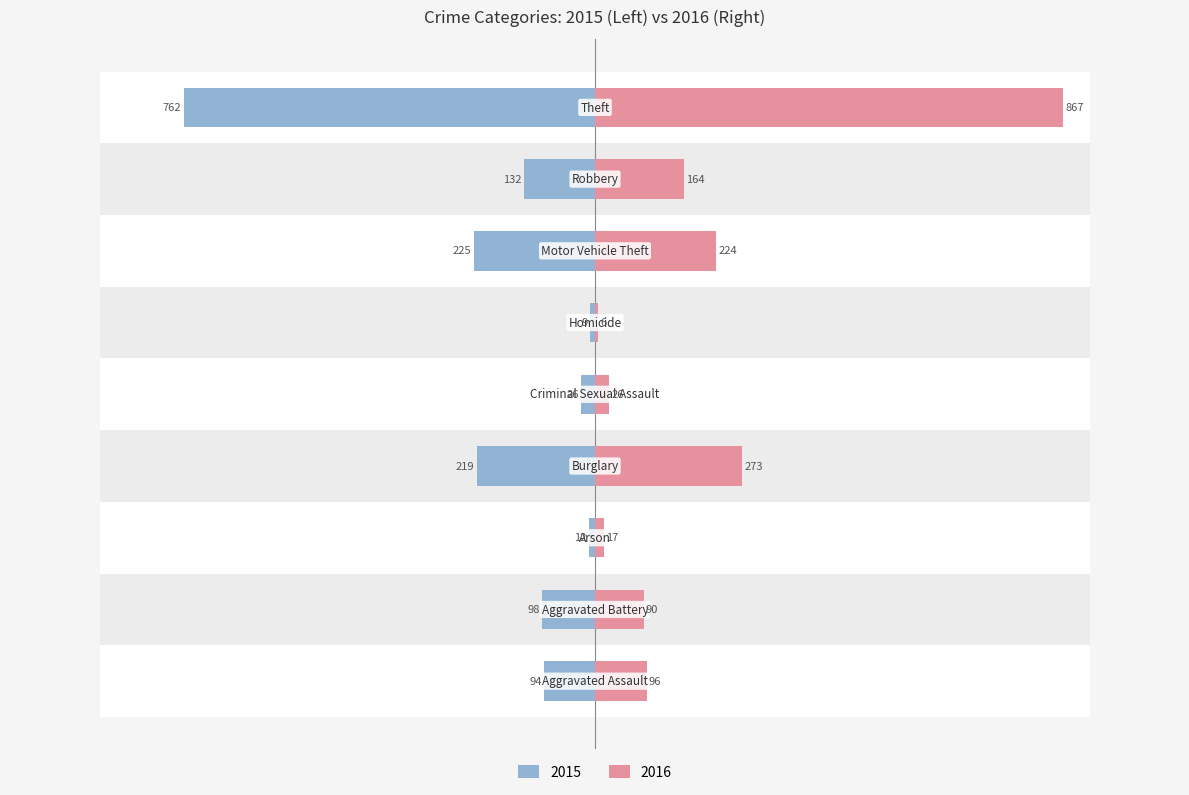

At which category is the sum across all series the highest?

Theft